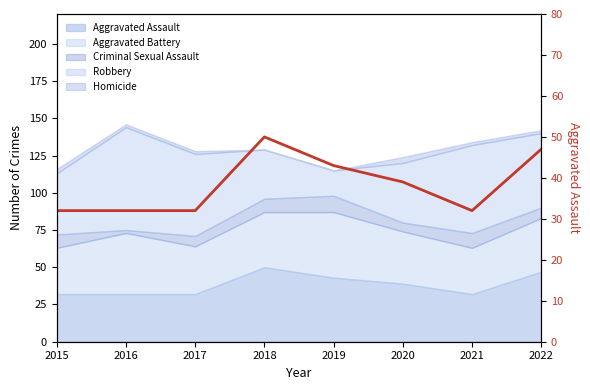

True or false: the data has more than 2 interior local peaks.

False